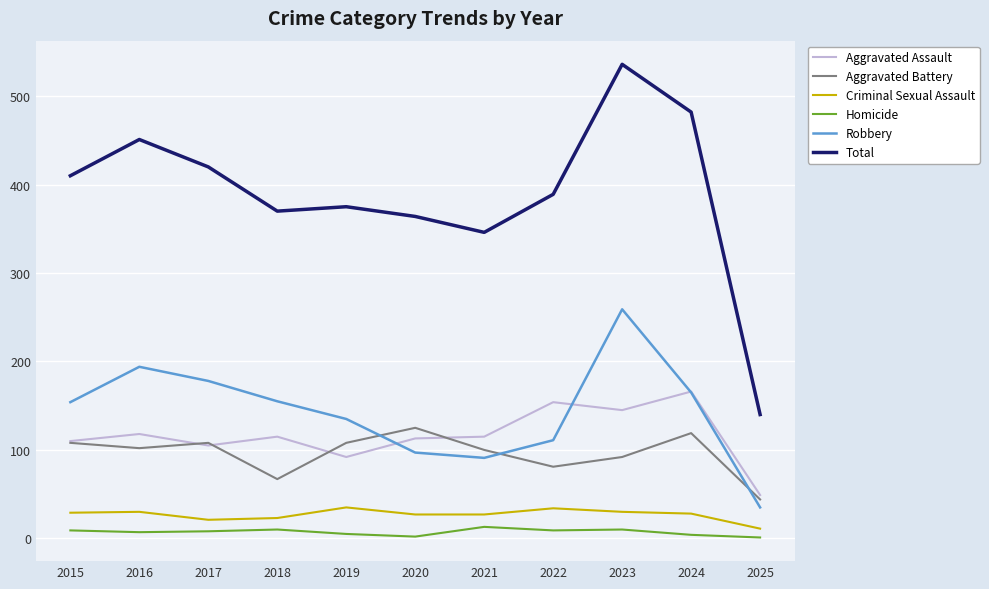

What is the total value across all series at 2021?

692